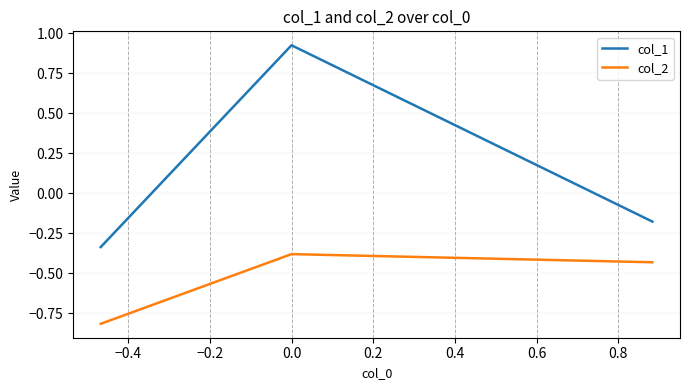

Which series has the largest total across all categories?

col_1